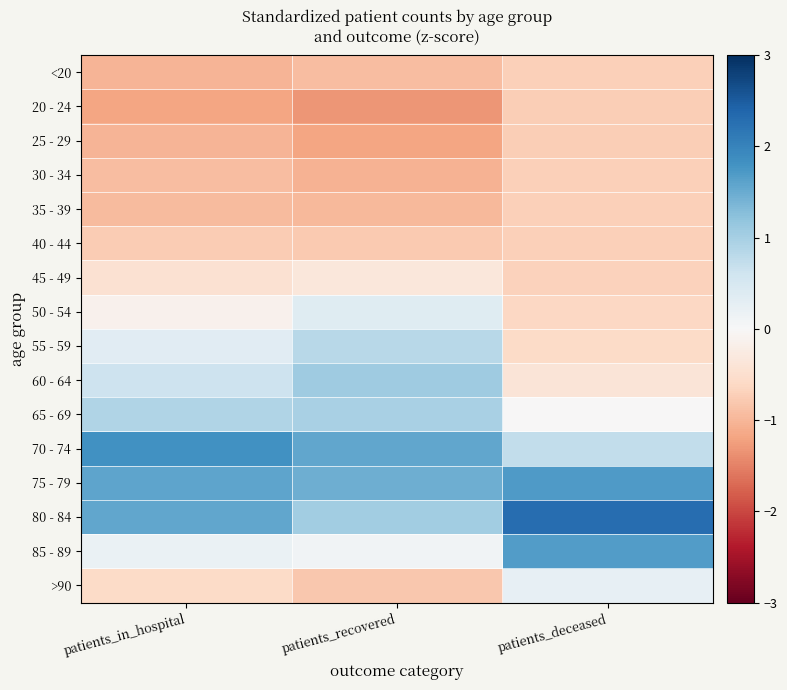

Rank the series at patients_deceased from highest to lowest value.

80 - 84, 75 - 79, 85 - 89, 70 - 74, >90, 65 - 69, 60 - 64, 55 - 59, 50 - 54, 45 - 49, 35 - 39, 40 - 44, 30 - 34, <20, 25 - 29, 20 - 24